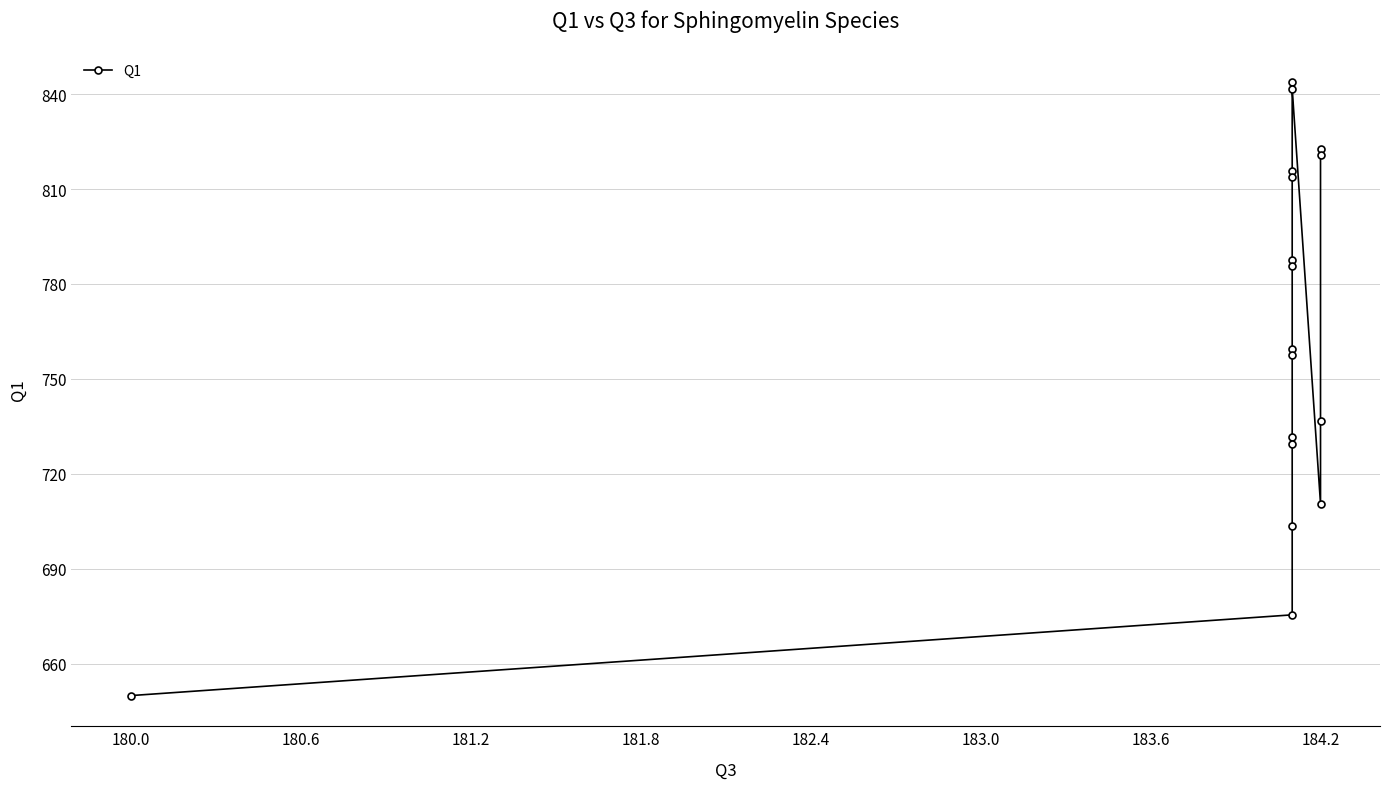

What is the sum of all values?

12986.3